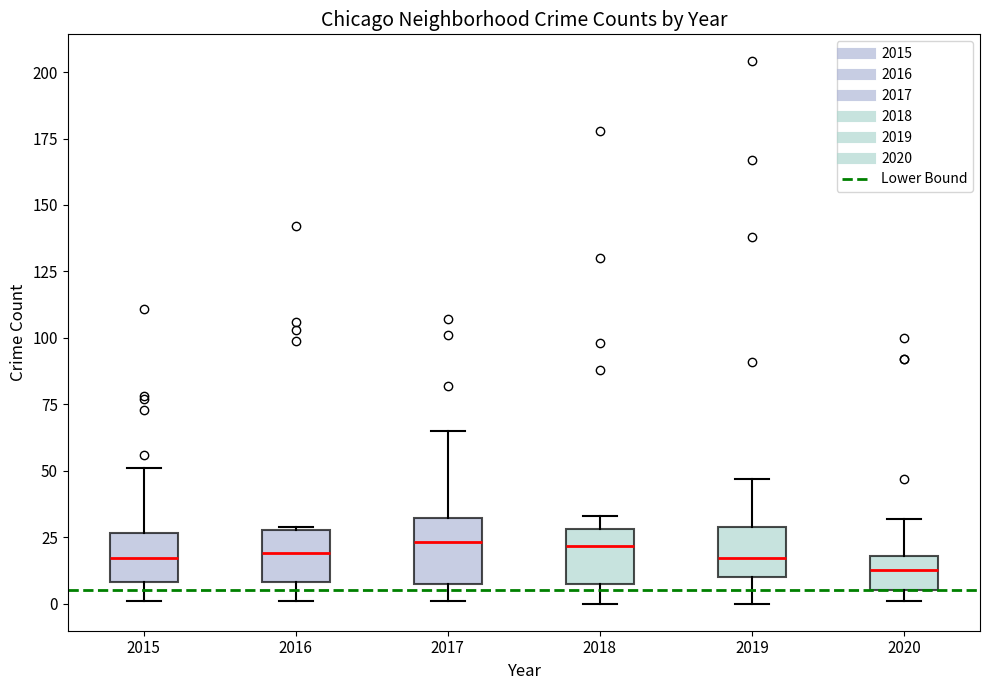

Reading left to right, transcribe this box plot: for each box, give where its median line is, the range the box spans, and where its two whiskers end, as read against the y-axis. The values are not printed on the chart, so give them approximately, as read against the axis.

2015: median 15, box 10 to 25, whiskers 0 to 50
2016: median 20, box 10 to 30, whiskers 0 to 30
2017: median 25, box 5 to 30, whiskers 0 to 65
2018: median 20, box 5 to 30, whiskers 0 to 35
2019: median 15, box 10 to 30, whiskers 0 to 45
2020: median 15, box 5 to 20, whiskers 0 to 30